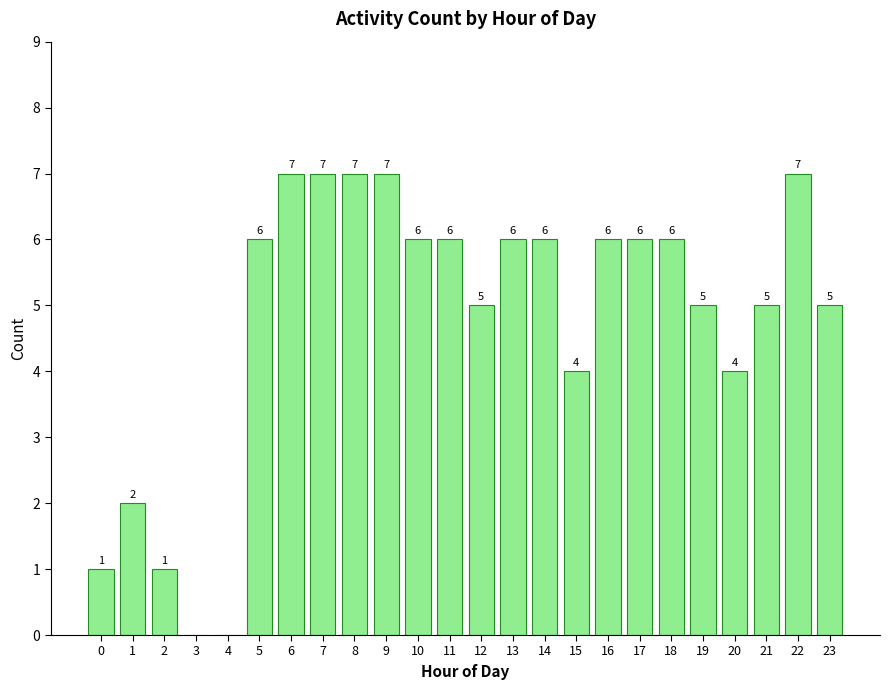

Reading left to right, extract all data points from this chart.

0=1	1=2	2=1	3=0	4=0	5=6	6=7	7=7	8=7	9=7	10=6	11=6	12=5	13=6	14=6	15=4	16=6	17=6	18=6	19=5	20=4	21=5	22=7	23=5